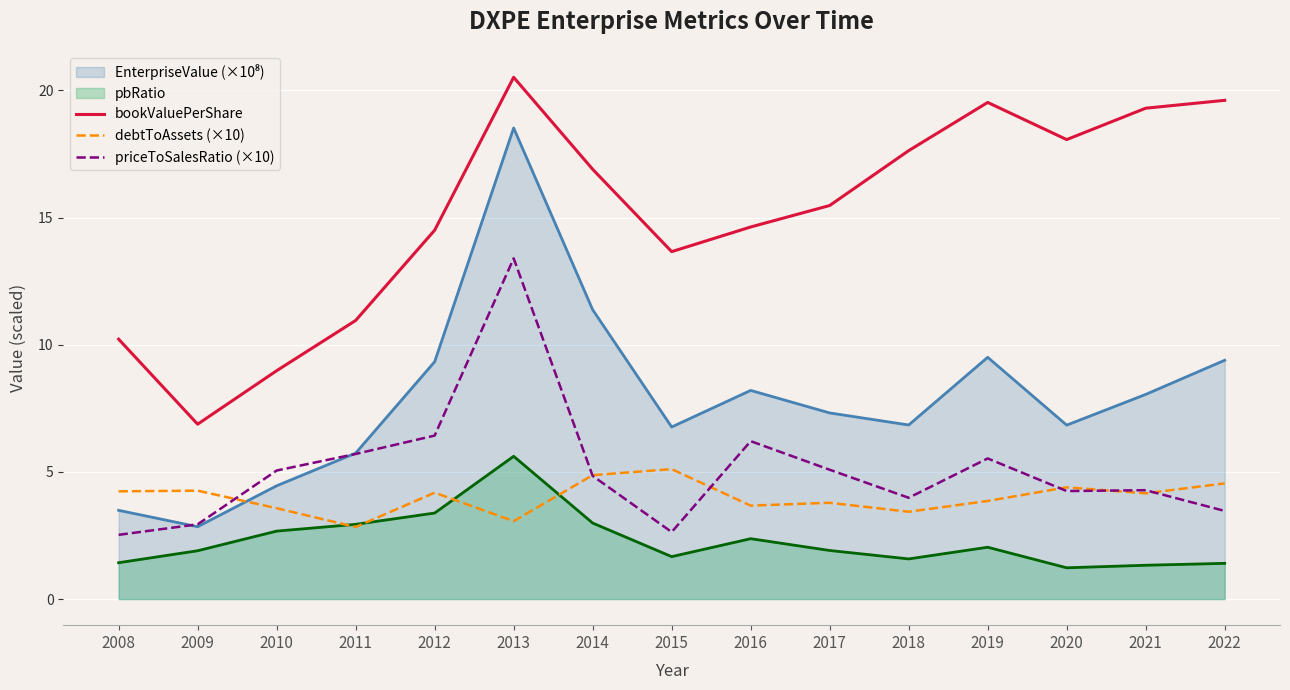

What is the difference between the maximum and minimum values in the bookValuePerShare series?

13.6